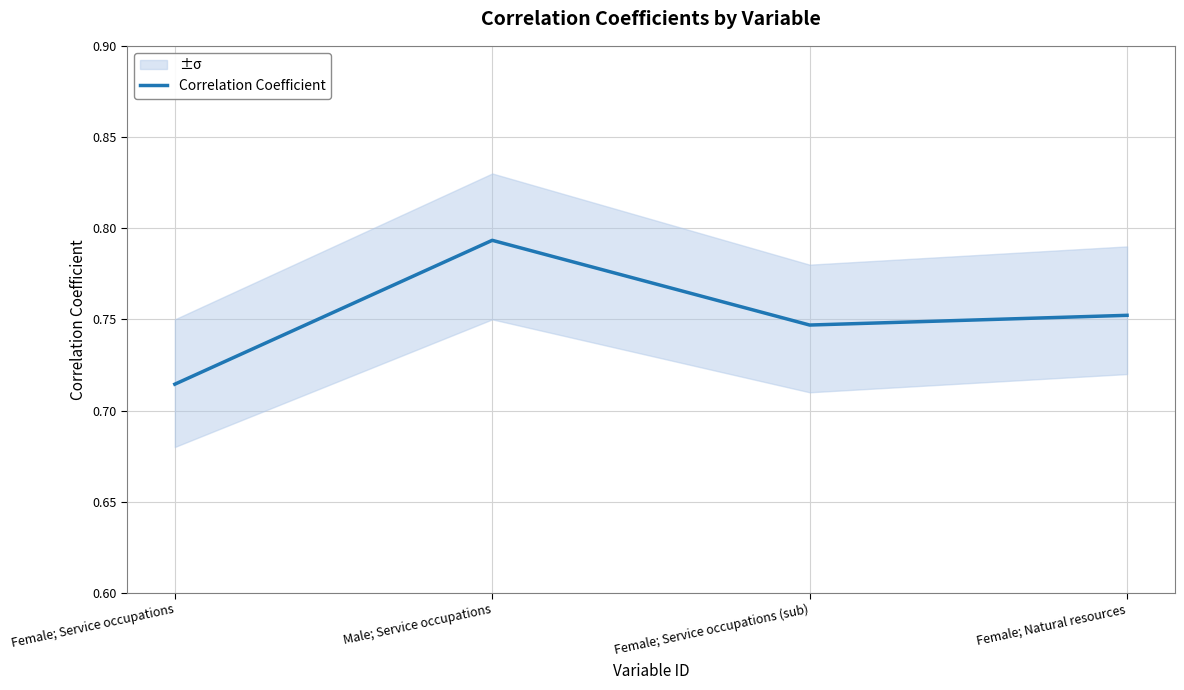

What is the minimum value shown in the chart?

0.7